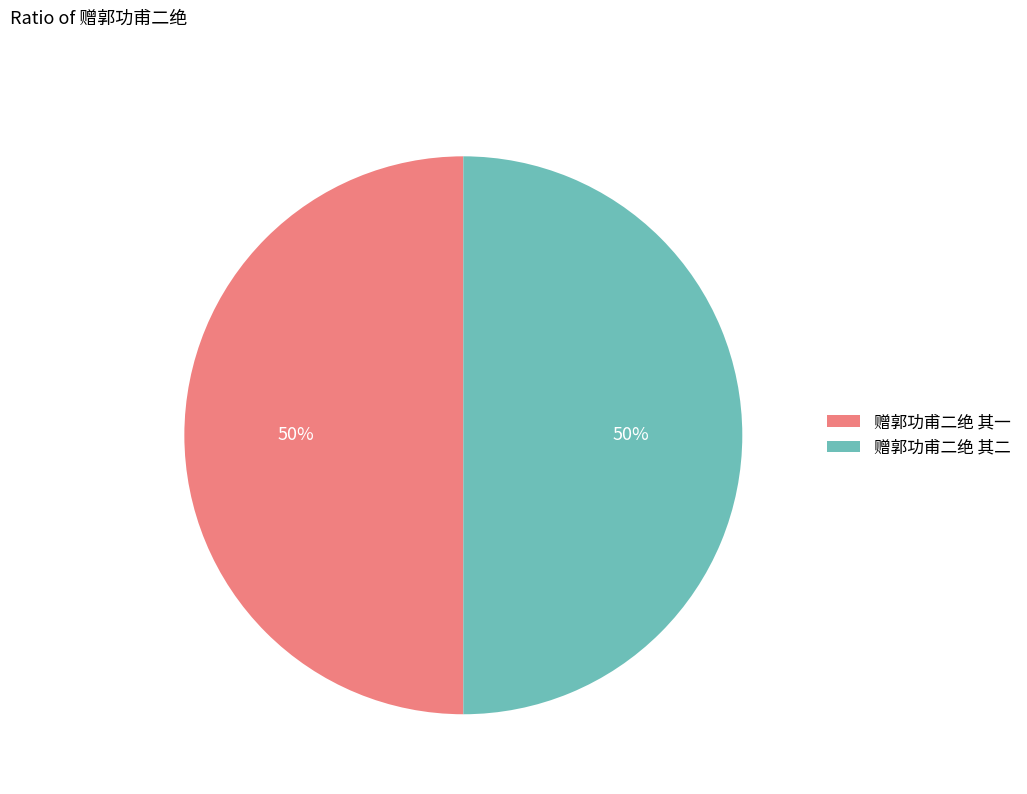

To the nearest percent, what portion does 赠郭功甫二绝 其二 represent?

50%